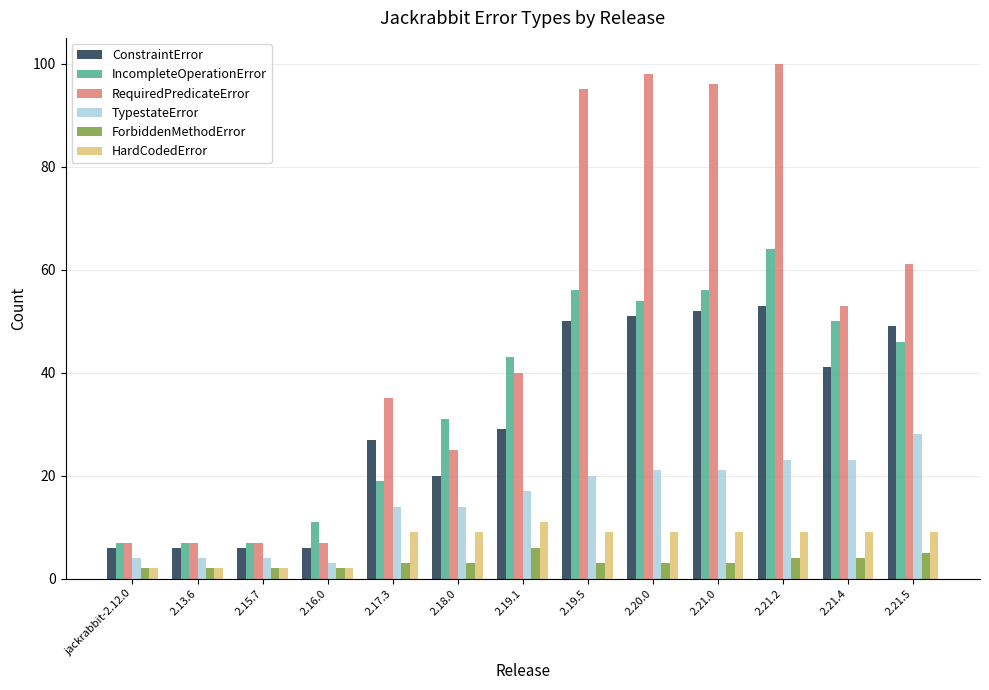

Is it true that HardCodedError equals 4 at 2.21.4?

False